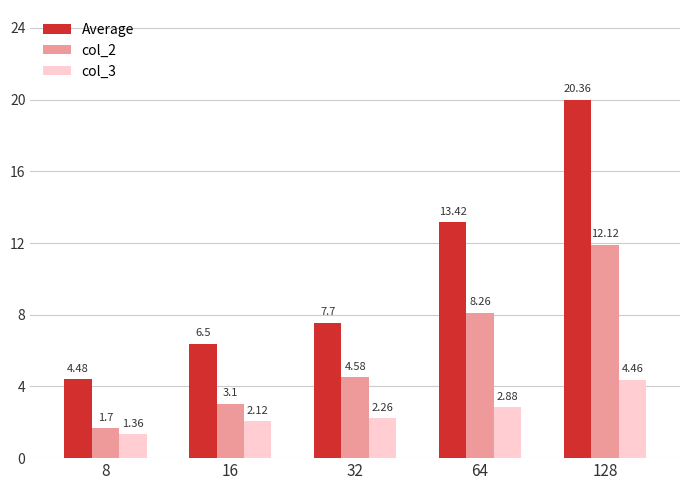

Are the bars grouped side by side (vs. stacked)?

Yes